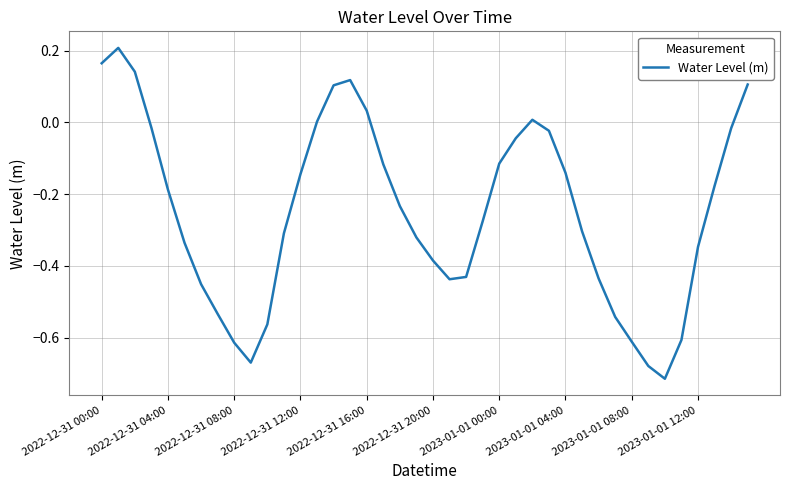

What is the difference between the maximum and minimum values?

0.9